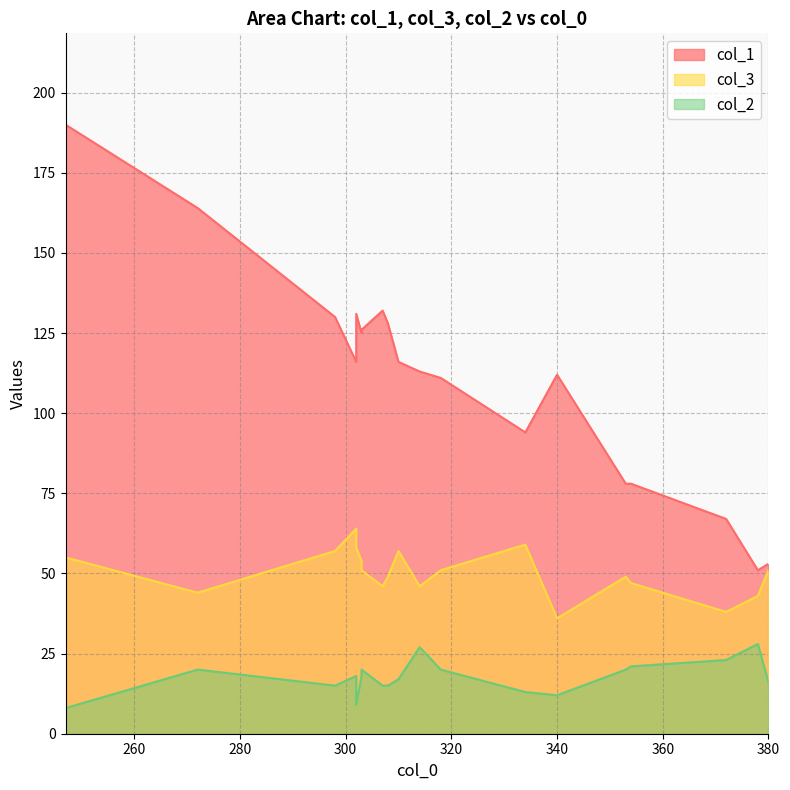

Which category has the highest value in the col_2 series?

378